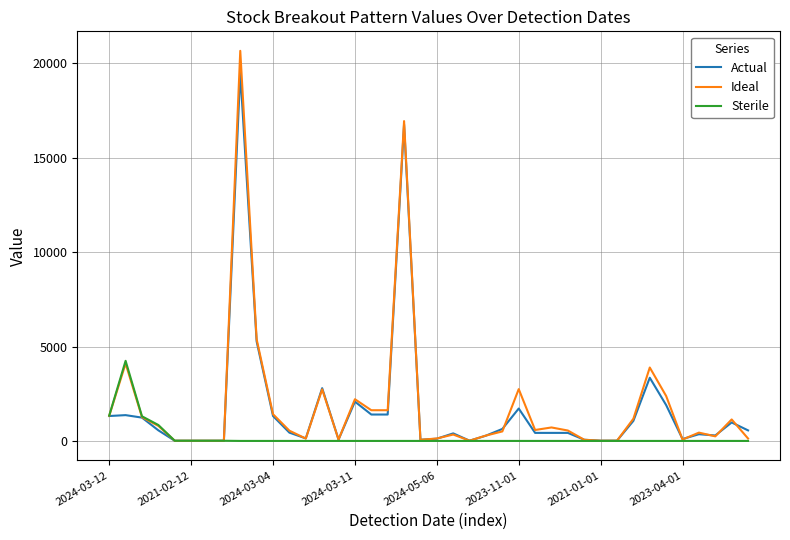

After their last crossing, which series has the higher values: Actual or Ideal?

Actual